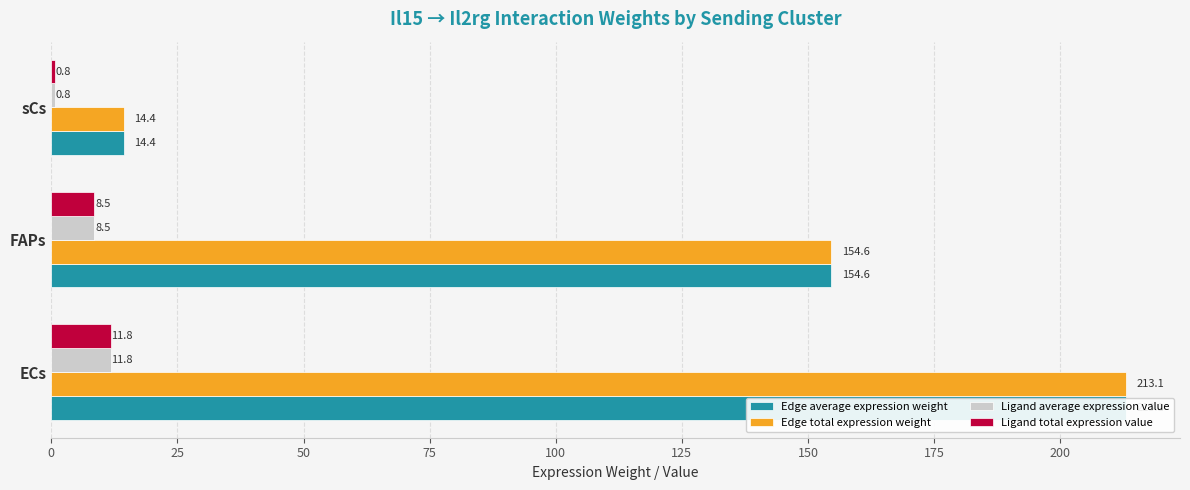

What is the difference between the Ligand average expression value values at ECs and sCs?

11.0